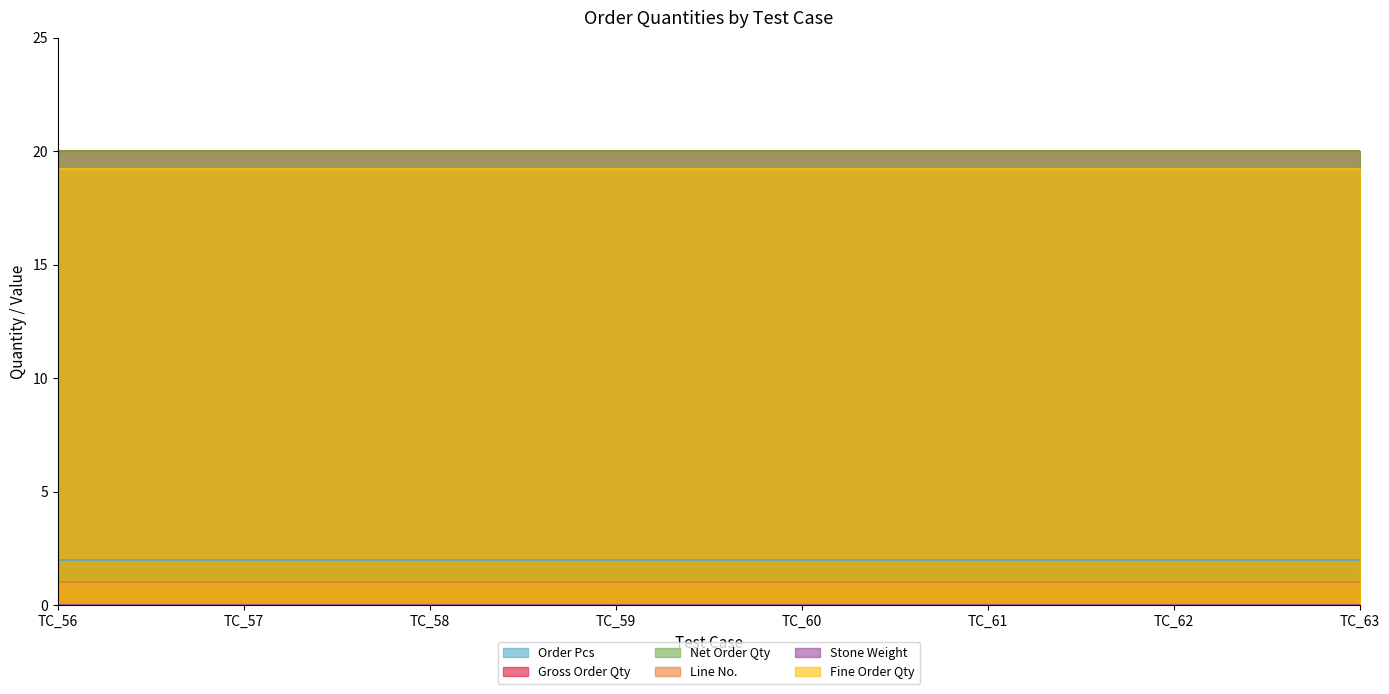

True or false: Gross Order Qty and Order Pcs cross at least once.

False